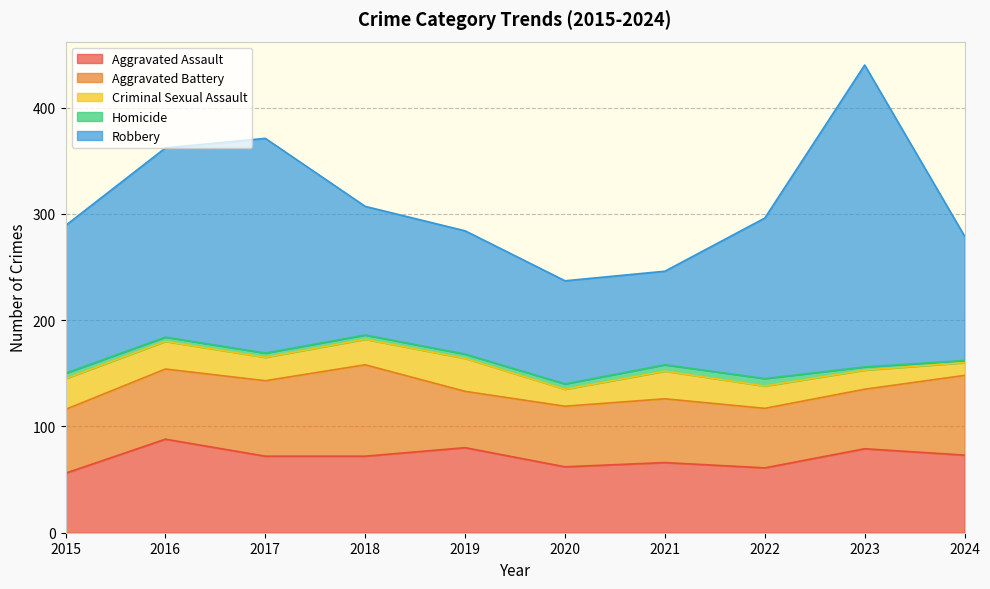

Between 2016 and 2018, which series saw the biggest shift?

Robbery